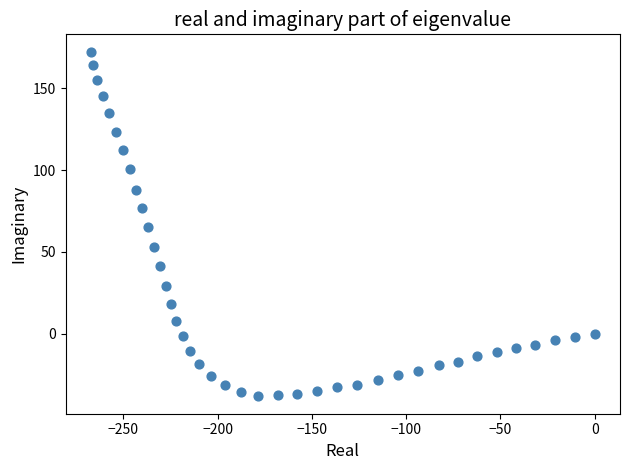

What is the range of Y values (max minus min)?

211.0